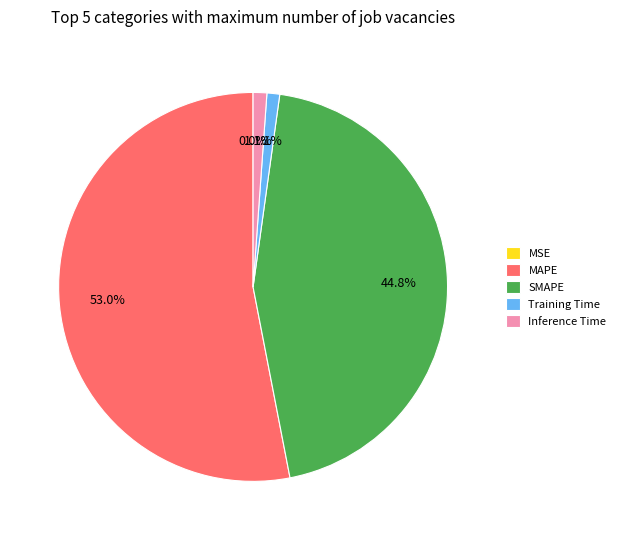

Between SMAPE and Training Time, which is larger?

SMAPE